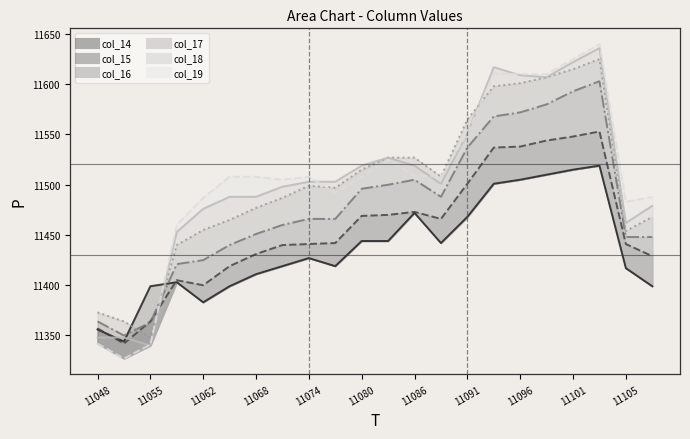

How many interior local peaks does the col_19 series have?

4